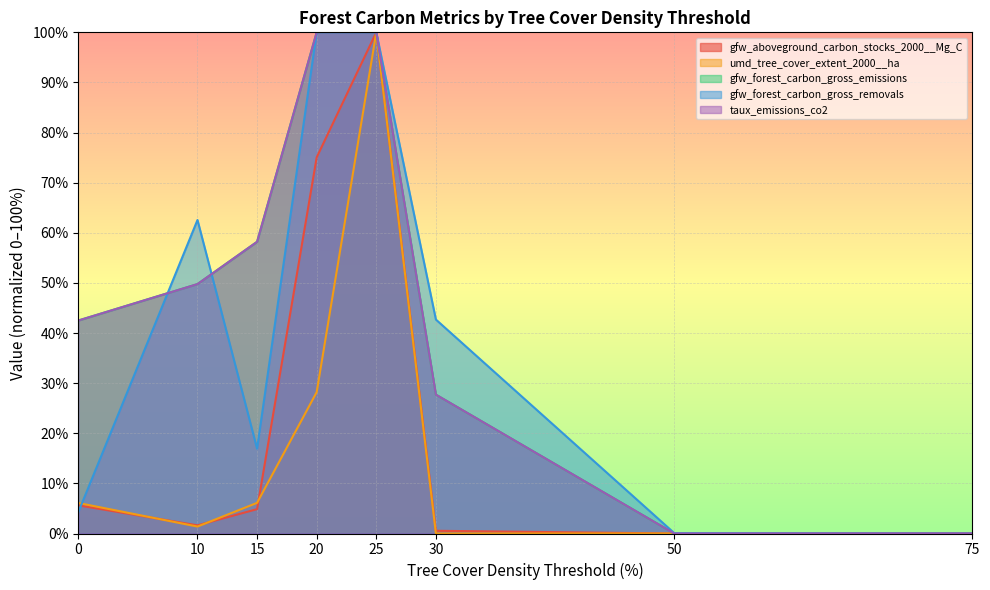

Where do gfw_forest_carbon_gross_emissions and gfw_forest_carbon_gross_removals first cross each other?

0 and 10